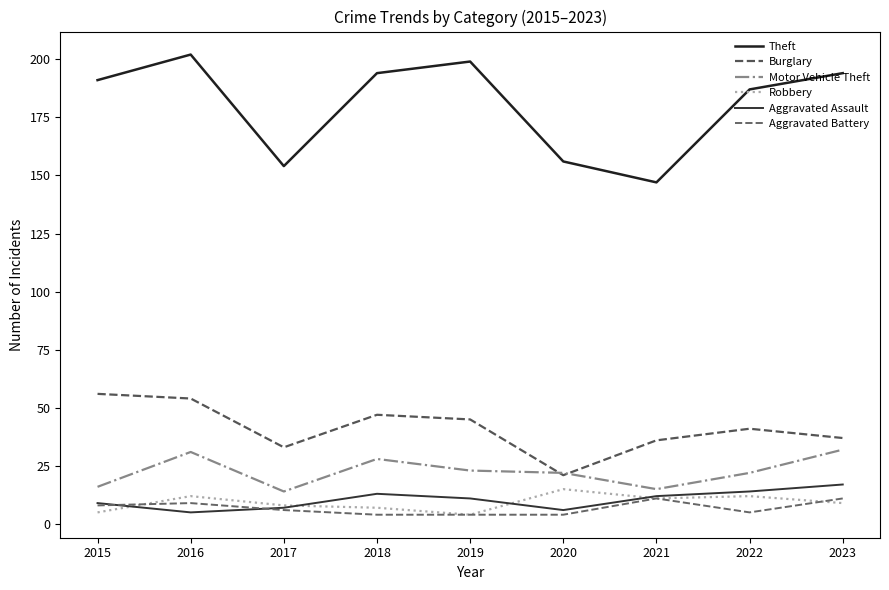

The Aggravated Assault series shows 9 at 2015. True or false?

True